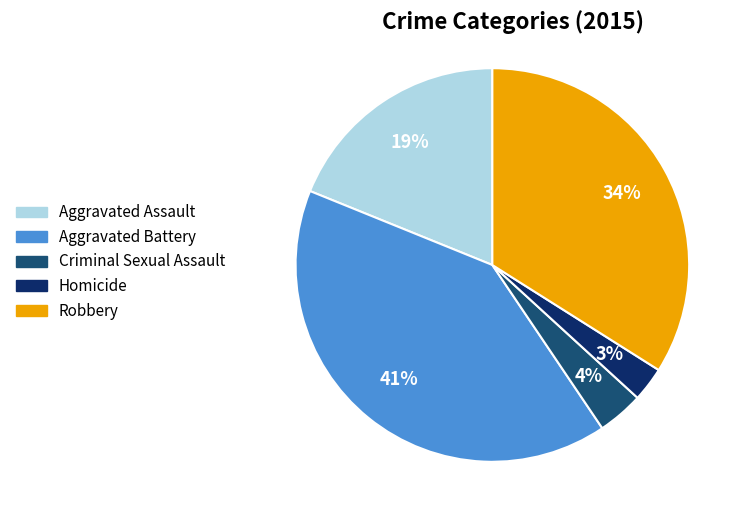

True or false: Homicide accounts for 3% of the total.

True